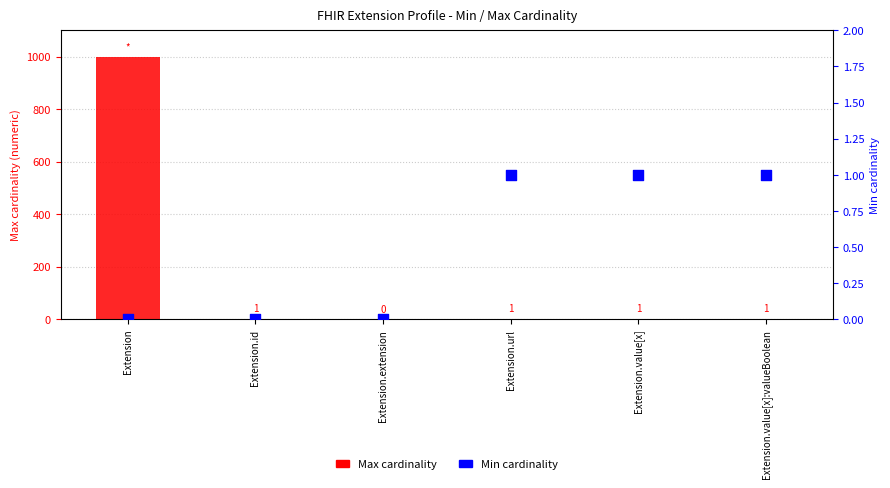

Which series has the largest Y range (max minus min)?

Max cardinality